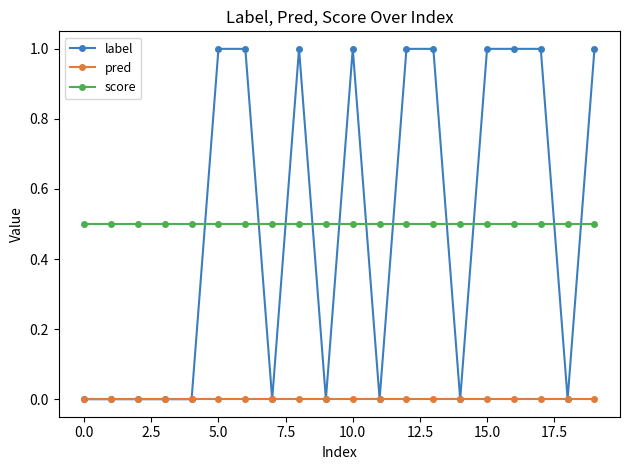

What is the maximum value shown in the chart?

1.0